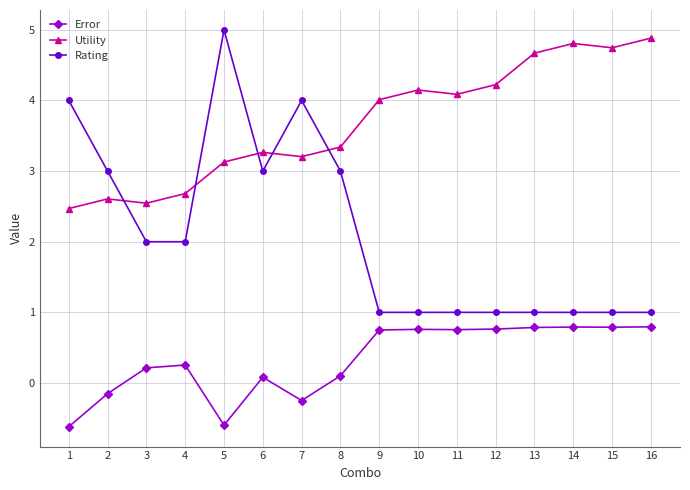

True or false: Error has more than 1 interior local peaks.

True